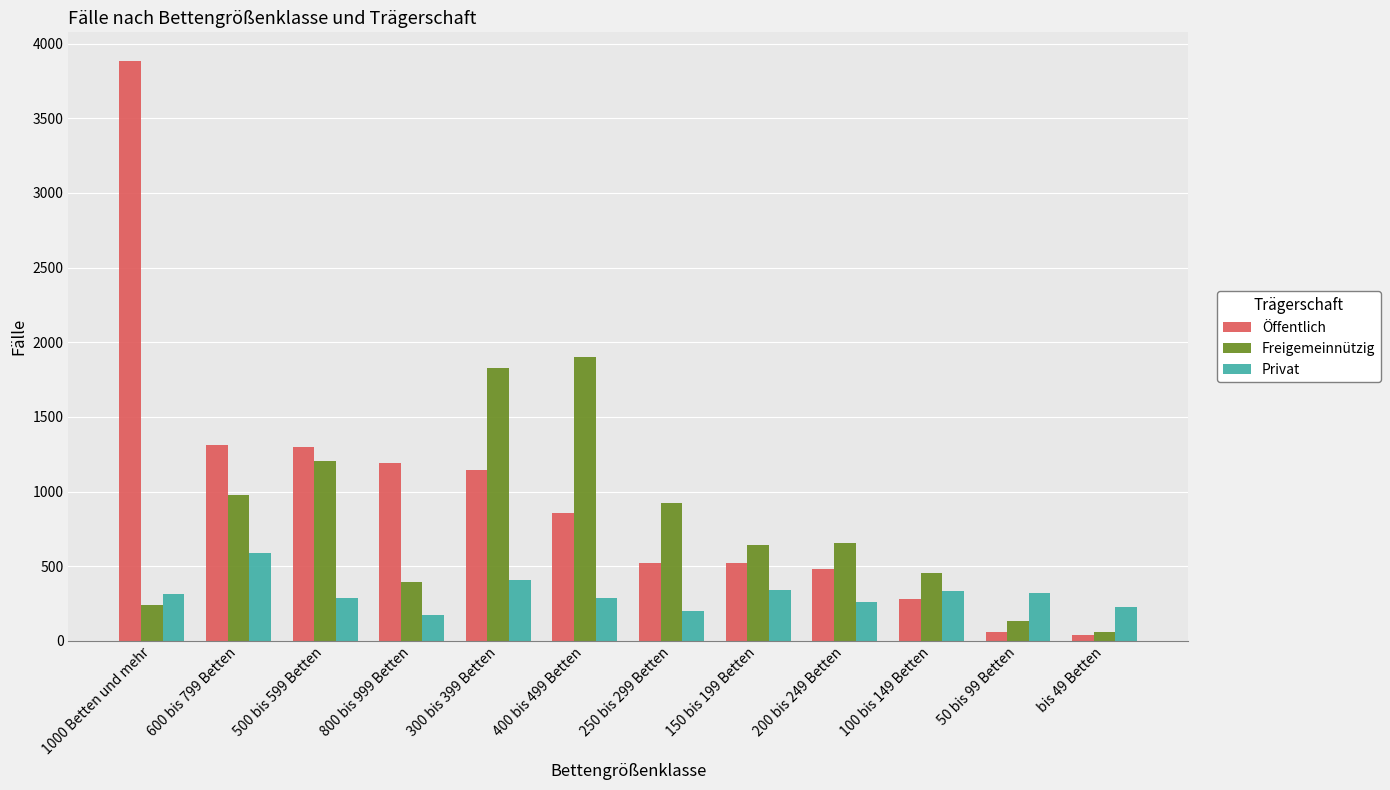

How many groups of bars are there?

12